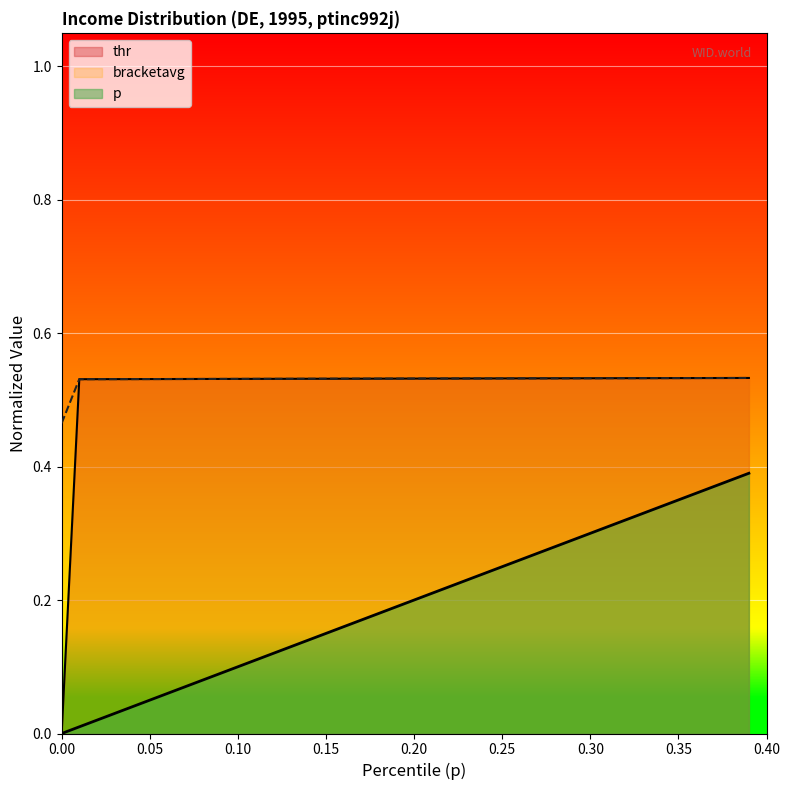

True or false: p and thr cross at least once.

False